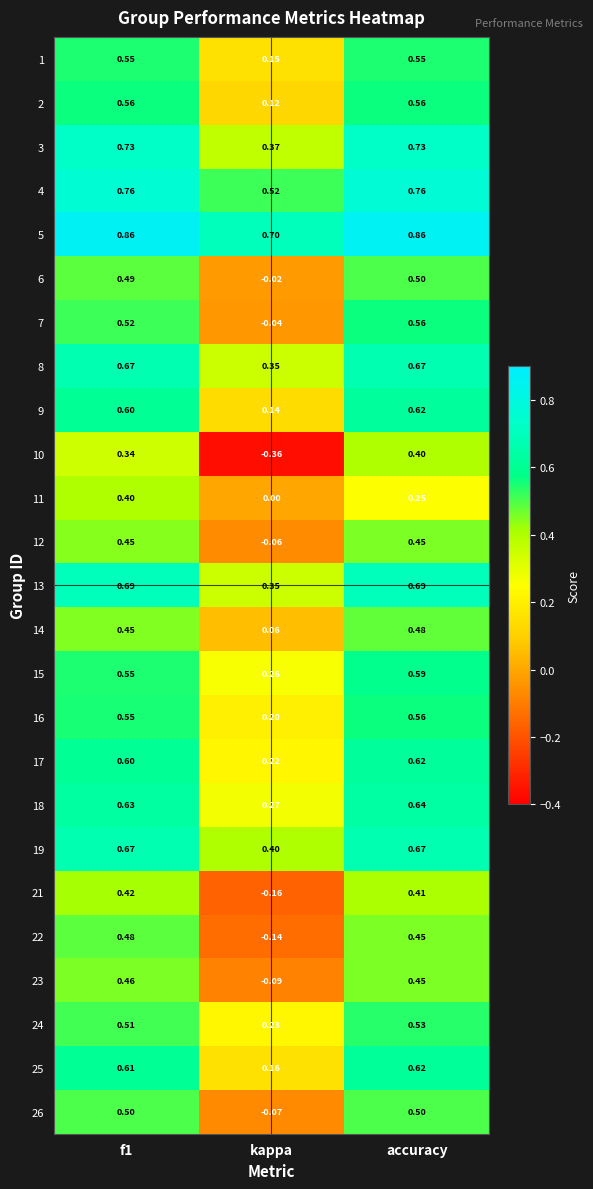

At which category is the sum across all series the highest?

accuracy